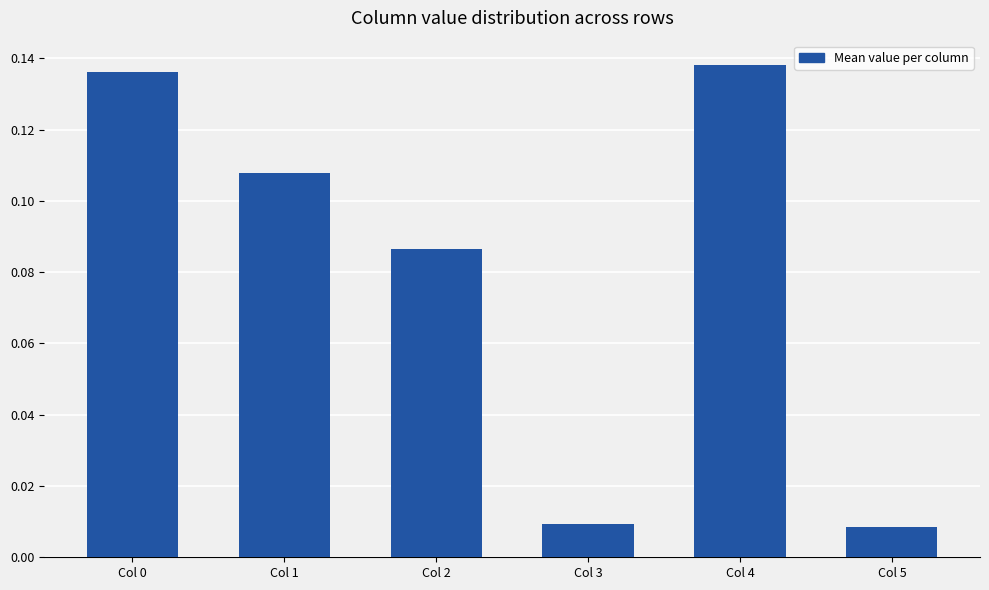

At Row 0, list the series in order from largest to smallest.

4, 0, 1, 2, 3, 5